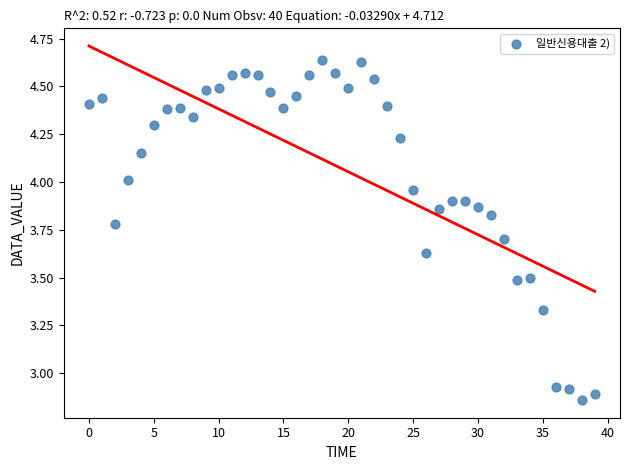

What is the range of Y values (max minus min)?

1.8